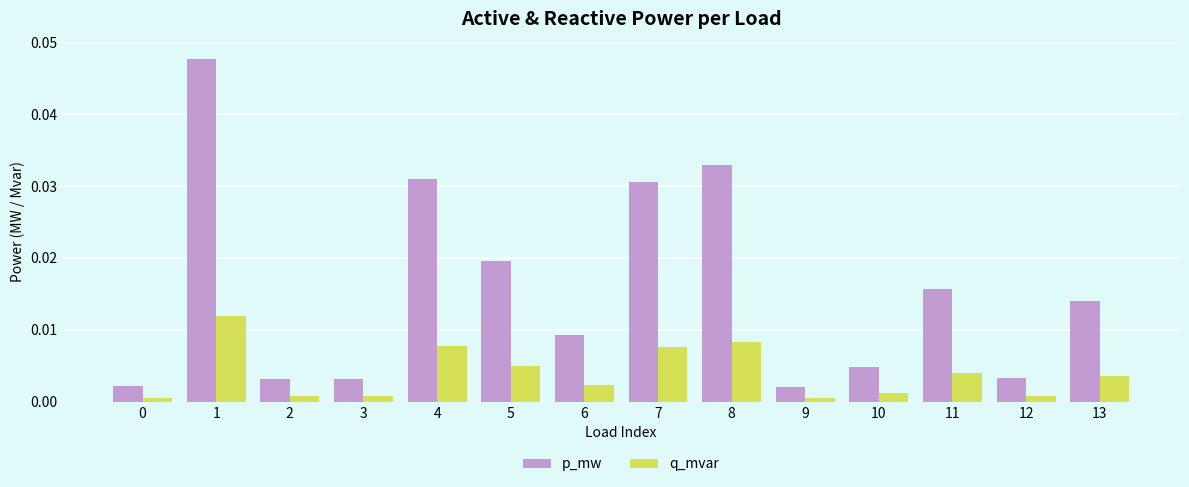

At which category is the sum across all series the highest?

1